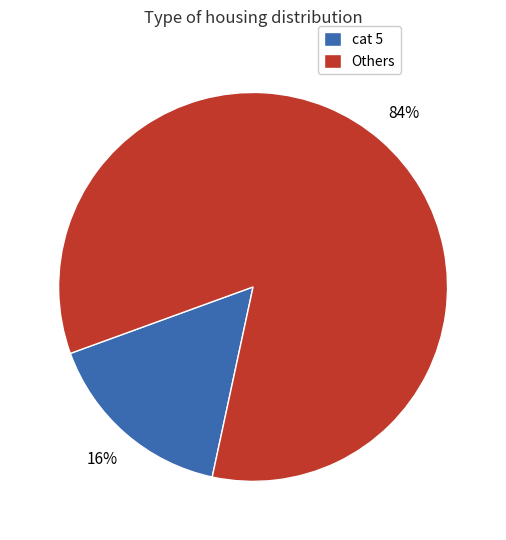

How many slices are in this pie chart?

2